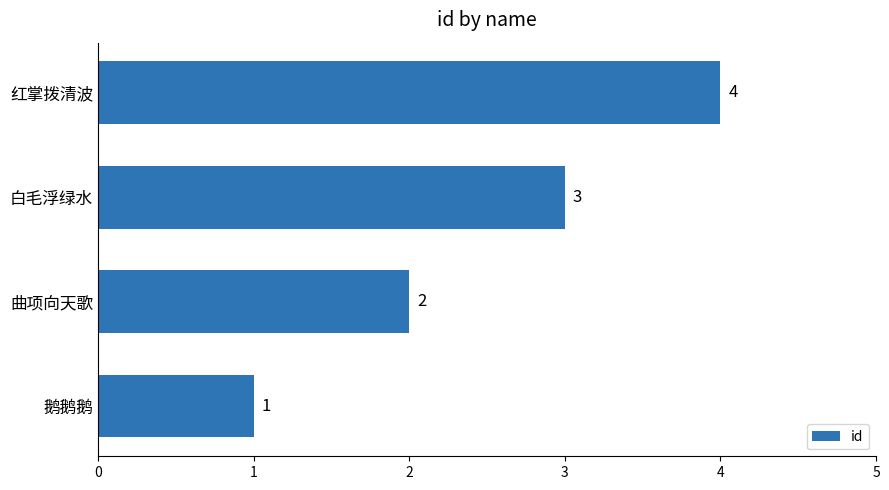

Is it true that the value at 曲项向天歌 is 2?

True